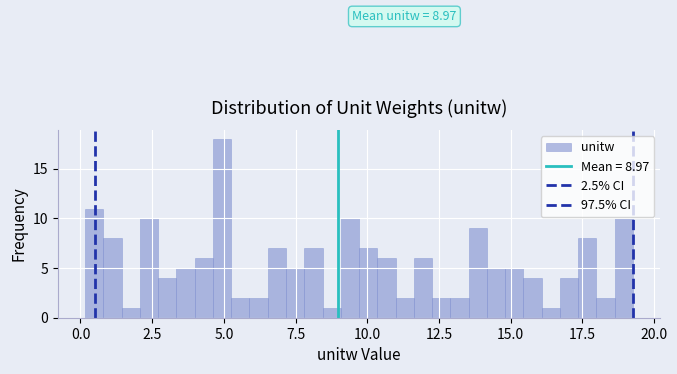

Read against the x-axis, roughly where is the centre of the tallest bar?

5.0